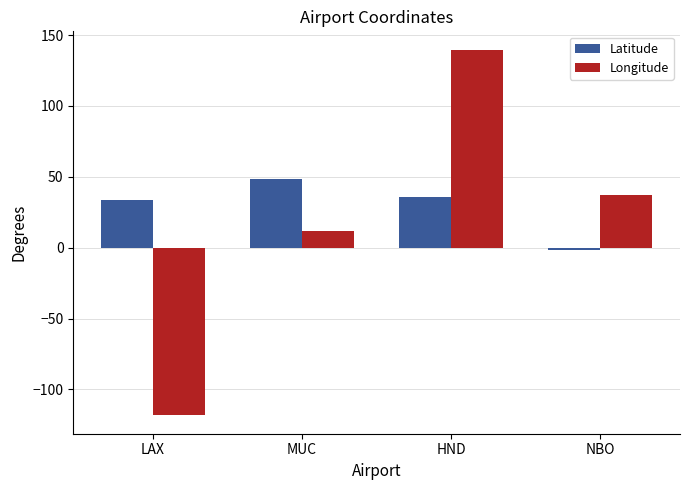

Which category has the highest value in the Longitude series?

HND